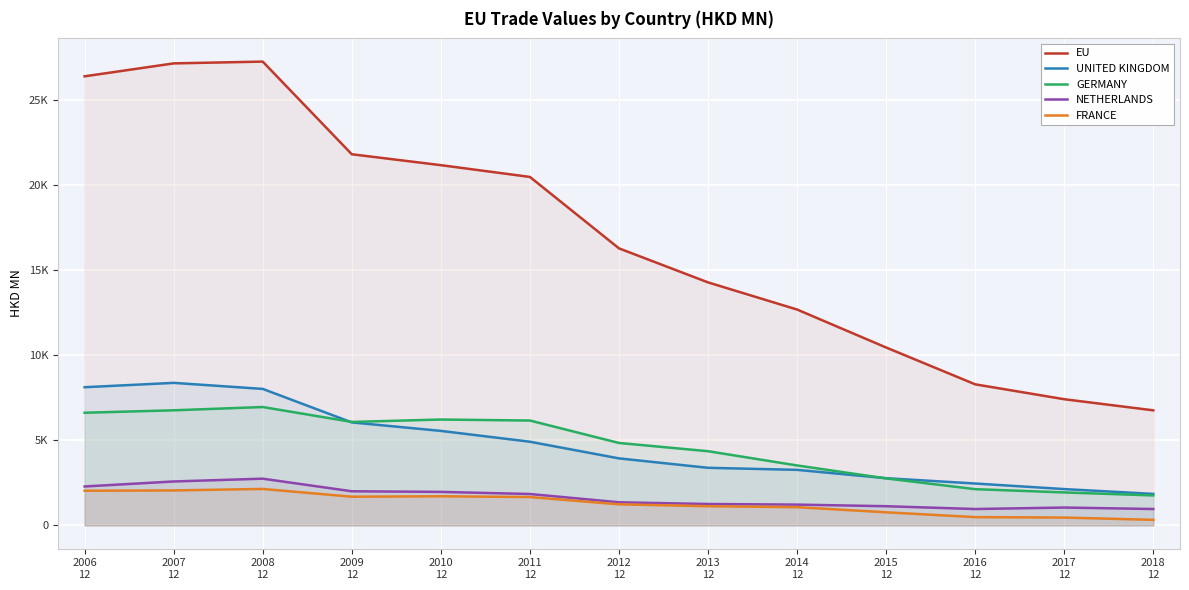

Rank the categories by FRANCE value from lowest to highest.

2018
12, 2017
12, 2016
12, 2015
12, 2014
12, 2013
12, 2012
12, 2011
12, 2009
12, 2010
12, 2006
12, 2007
12, 2008
12